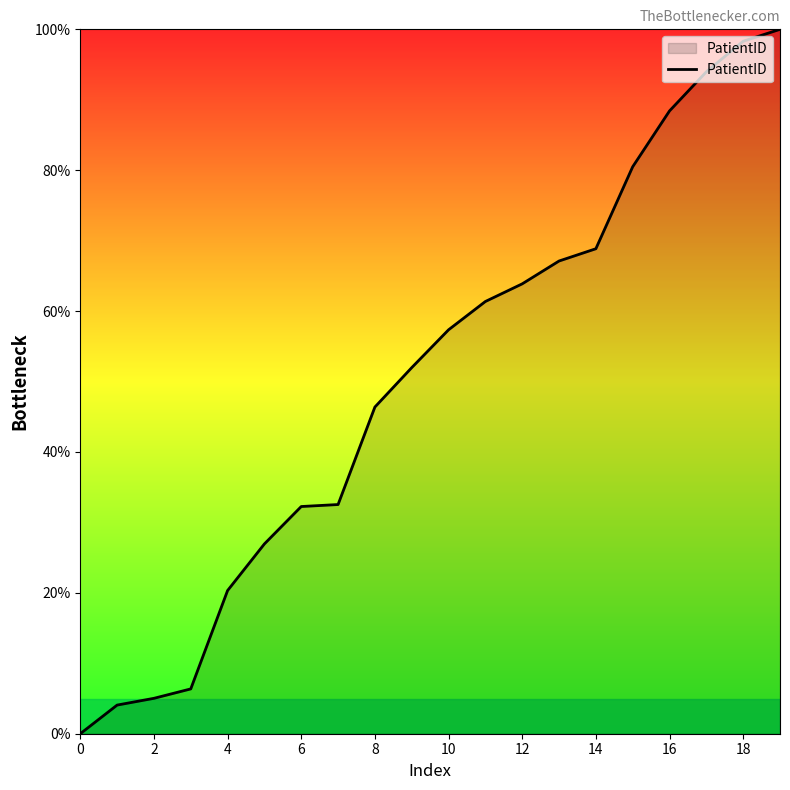

What is the difference between the maximum and minimum values?

100.0